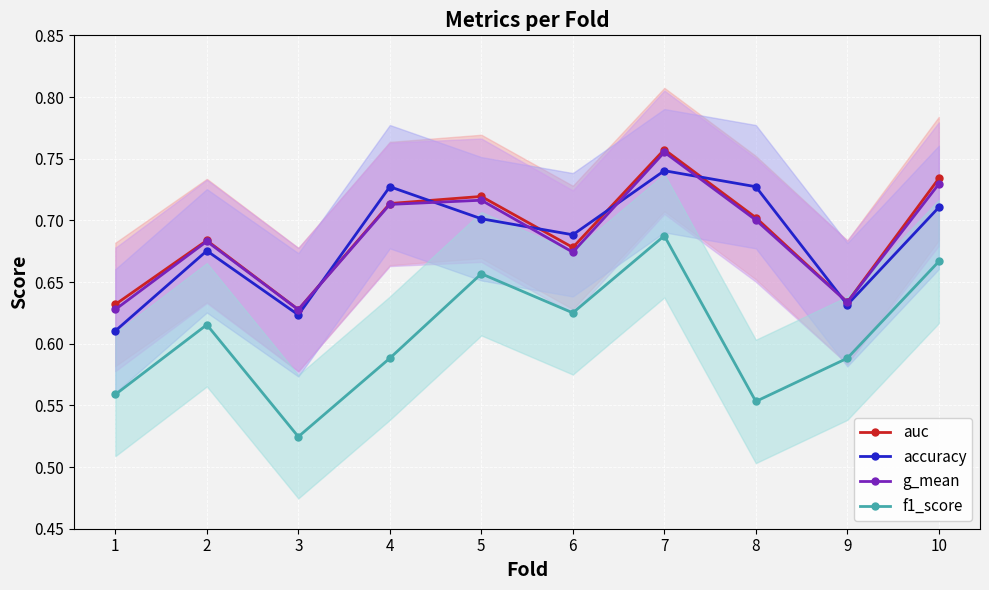

How many lines are shown in the chart?

4